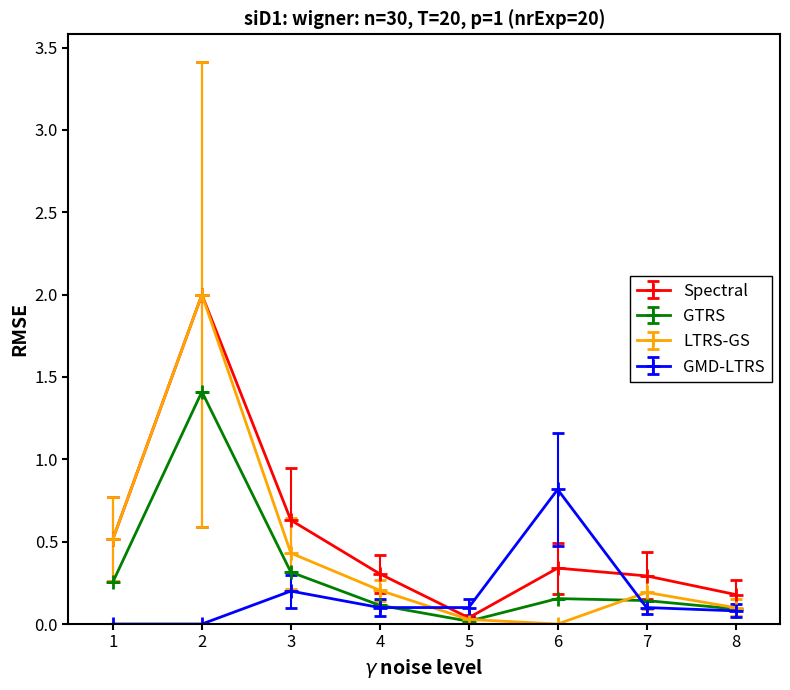

Which series has the largest range (max minus min)?

LTRS-GS